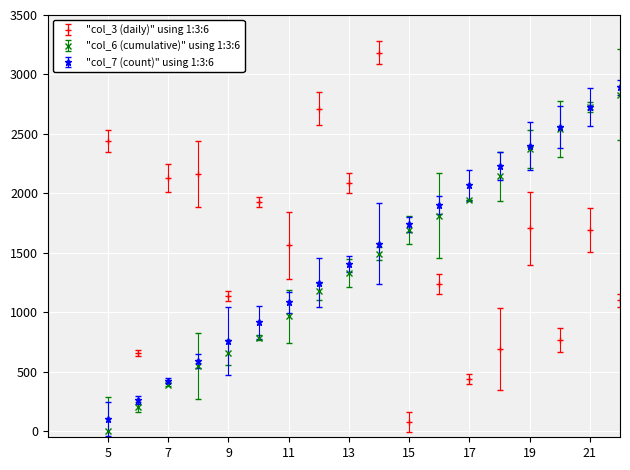

What is the maximum value for "col_3 (daily)" using 1:3:6?

3280.3